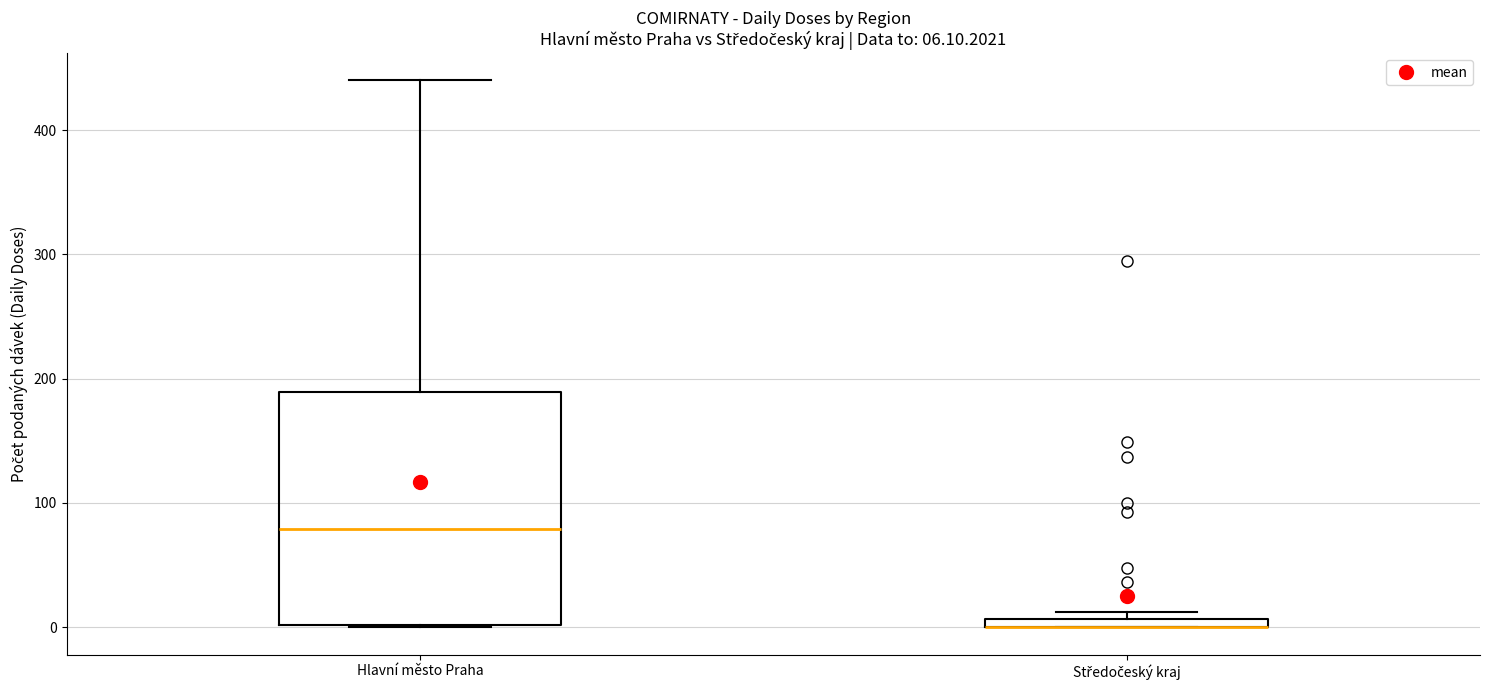

Comparing the boxes themselves (not the whiskers), which one is the tallest?

Hlavní město Praha